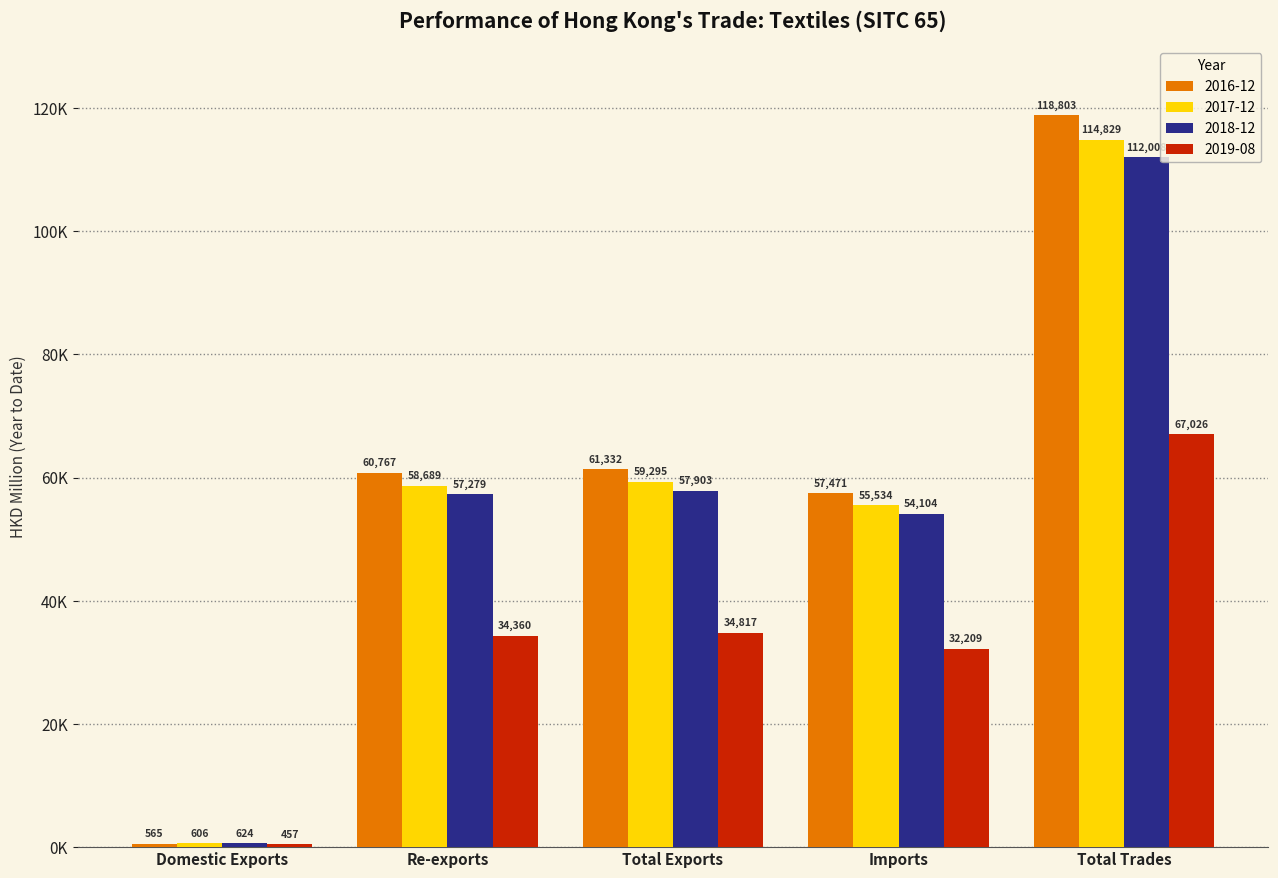

Is the value of 2019-08 at Total Trades greater than the value of 2018-12 at Total Trades?

No